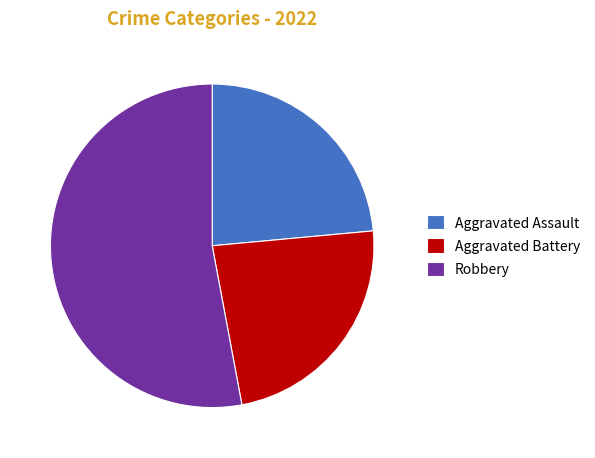

The Robbery slice represents 38% of the pie. True or false?

False